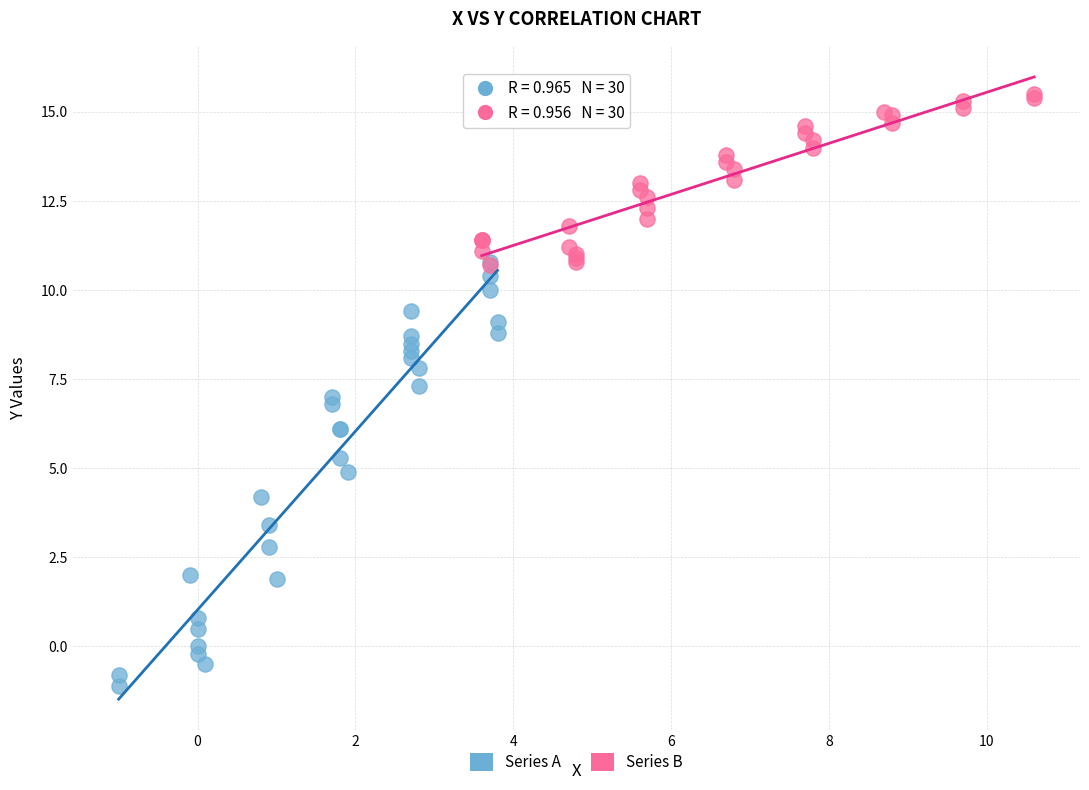

Which series contains the lowest Y value?

Series A